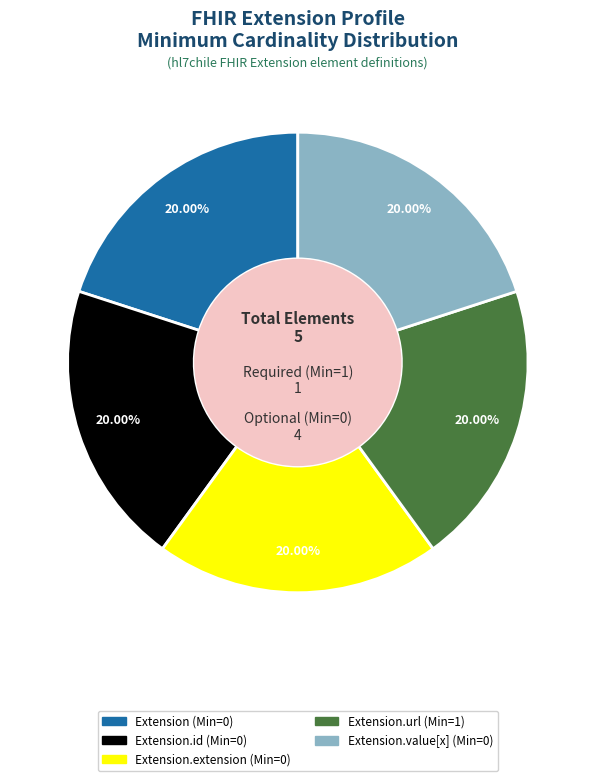

Does any single category account for the majority?

No